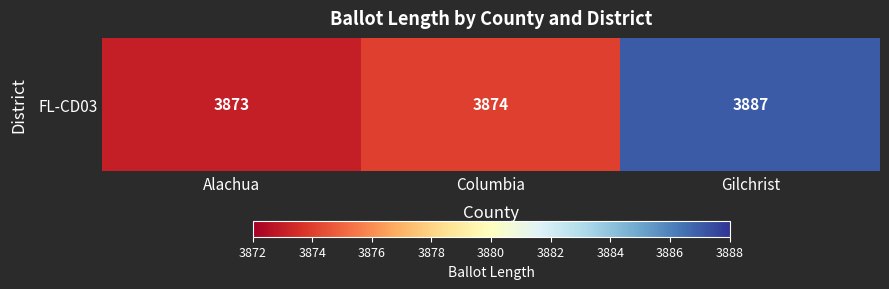

What is the change in value from Alachua to Gilchrist?

+14